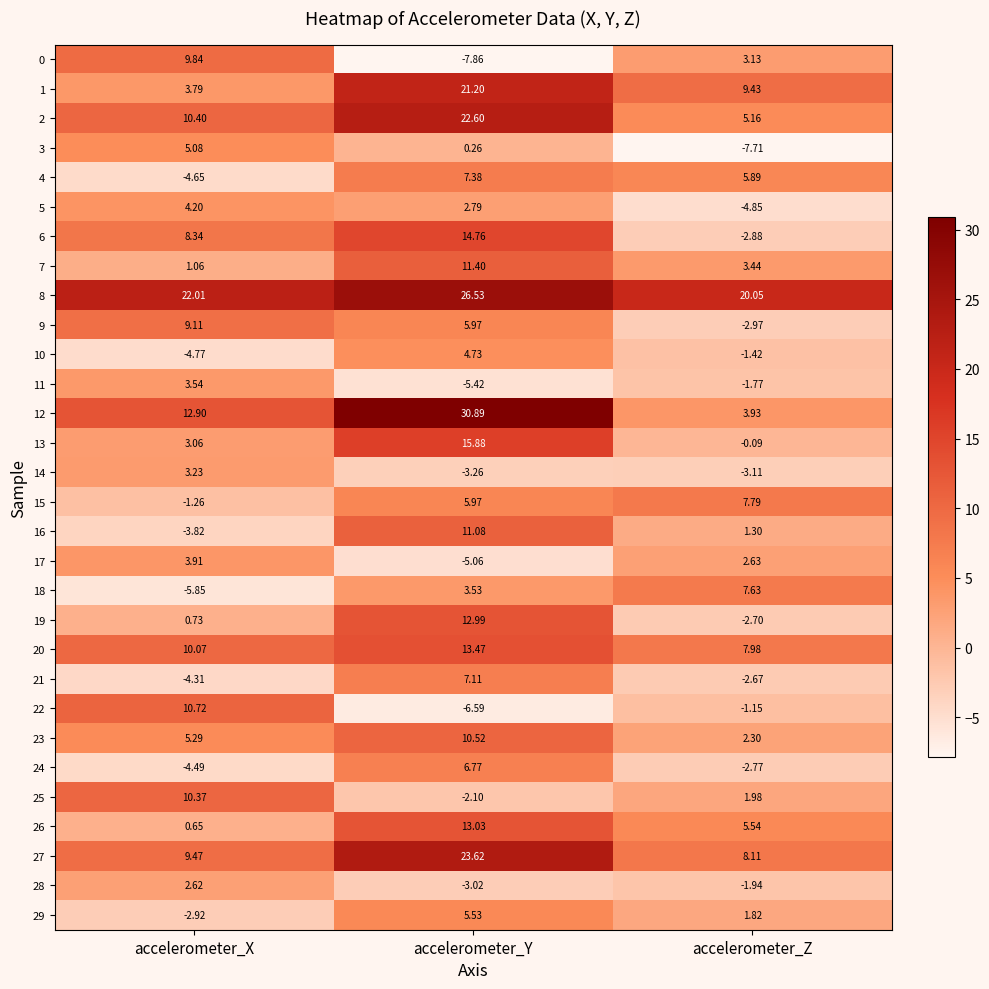

At which label does 9 reach its peak?

accelerometer_X